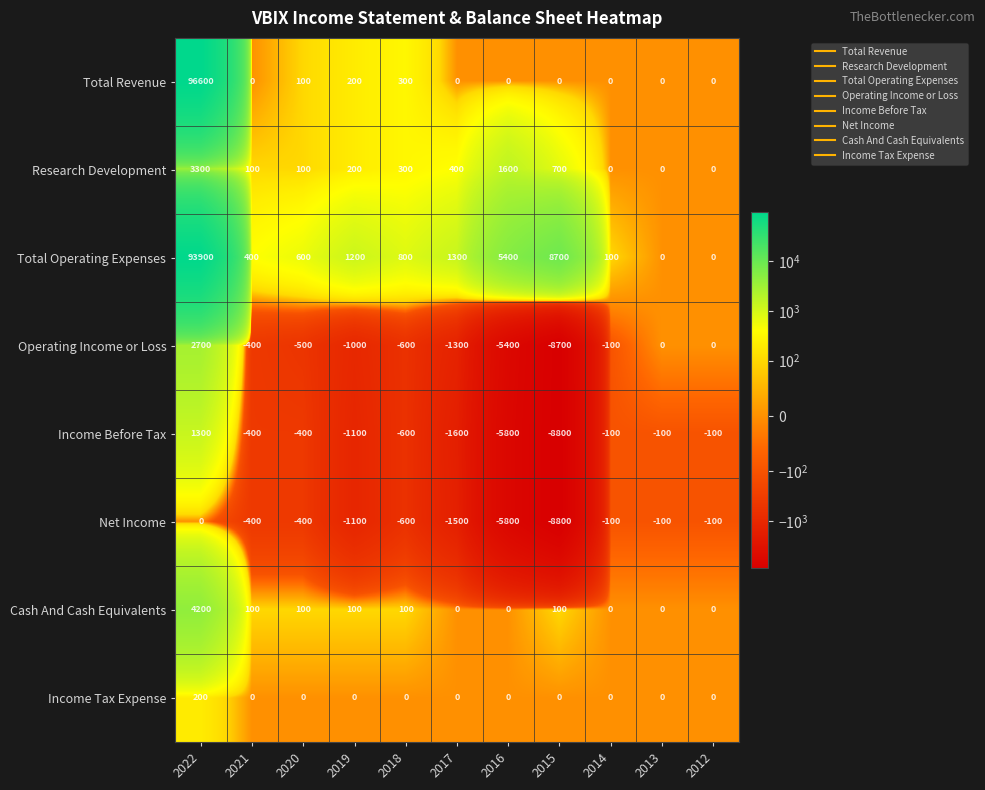

Count the number of data series in this chart.

8